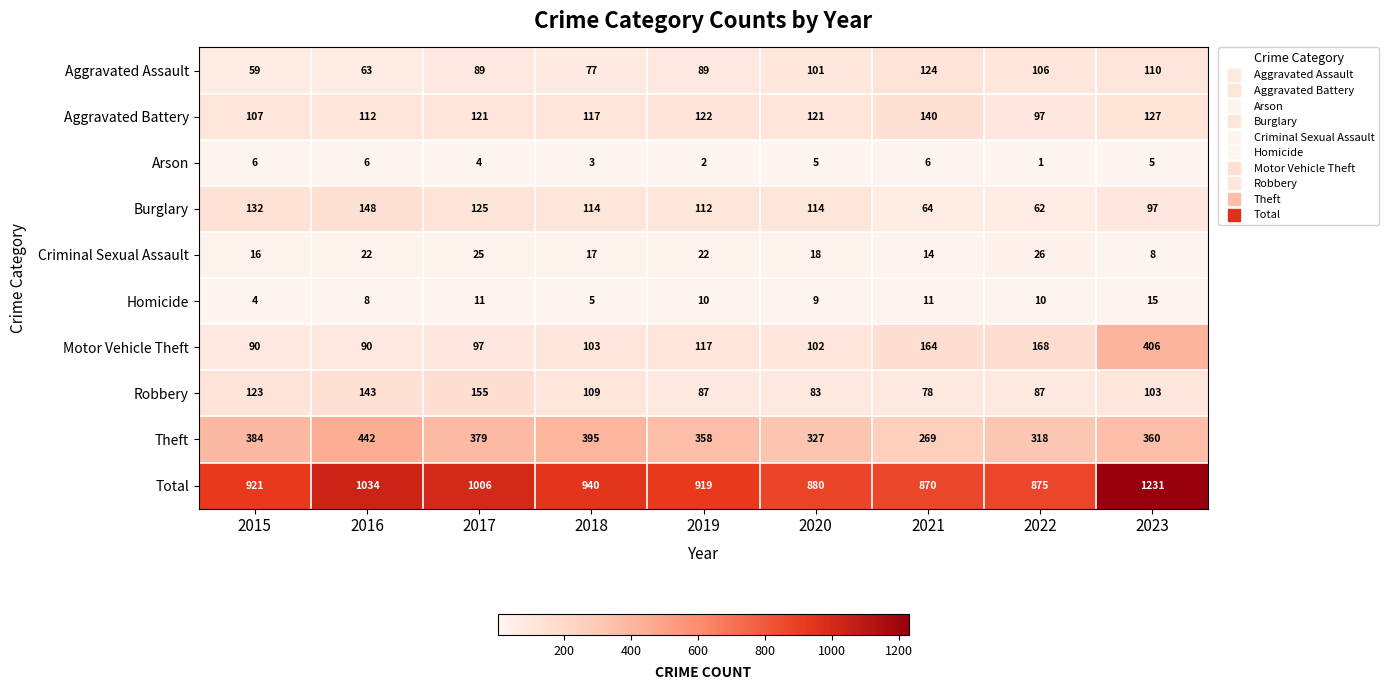

At 2018, list the series in order from largest to smallest.

Total, Theft, Aggravated Battery, Burglary, Robbery, Motor Vehicle Theft, Aggravated Assault, Criminal Sexual Assault, Homicide, Arson